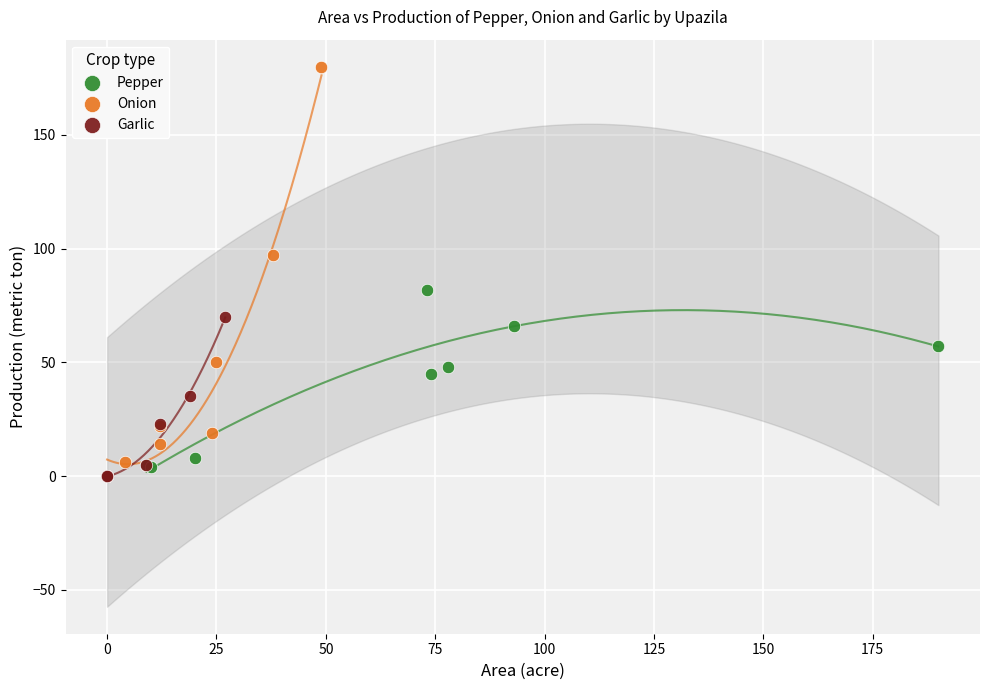

Which series has the widest spread of Y values?

Onion